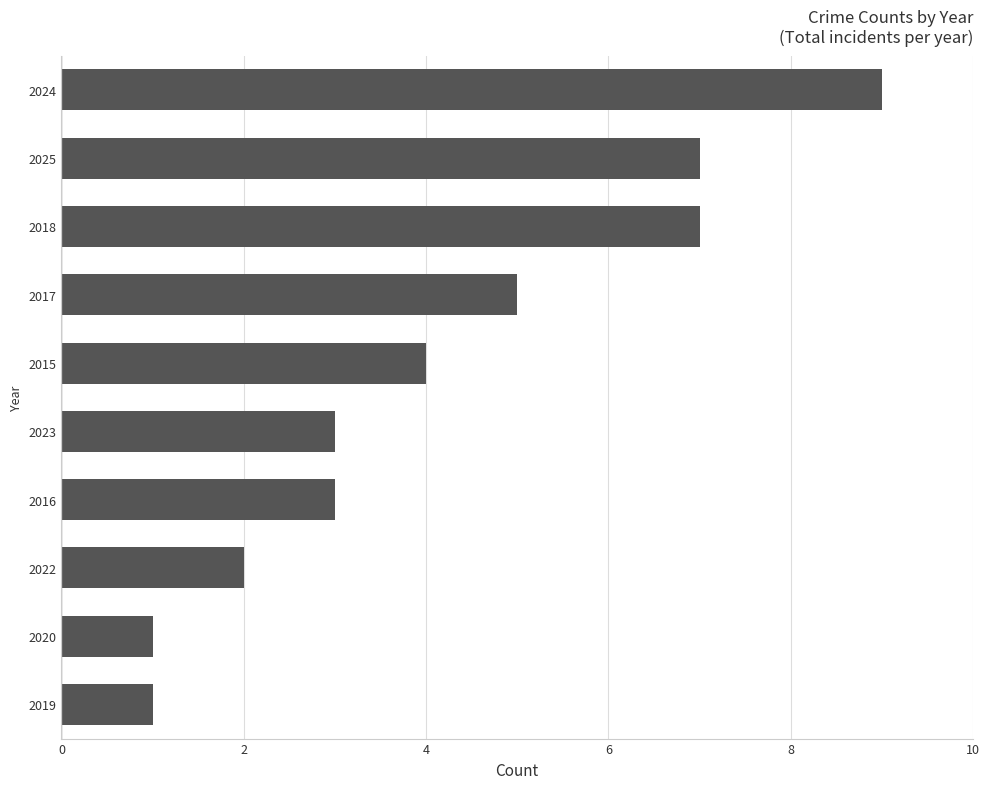

What value does the data have at 2025?

7